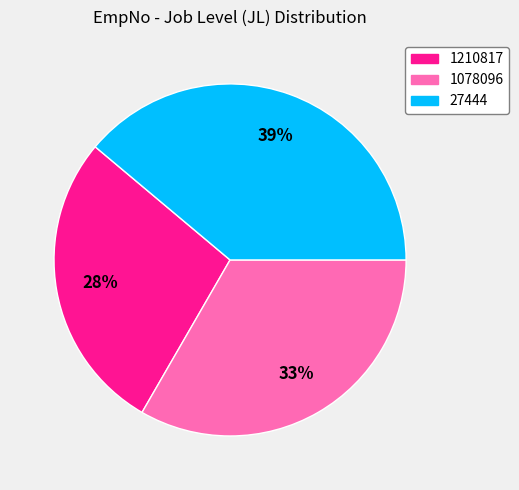

Is it true that 1210817 is 28% of the pie?

True